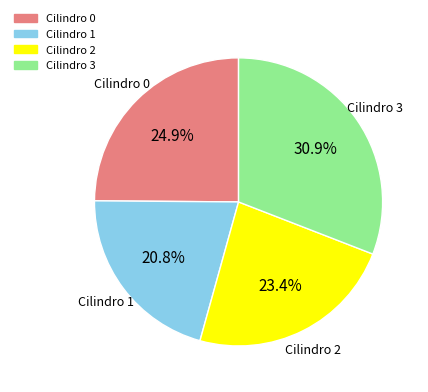

How many segments does this pie chart have?

4